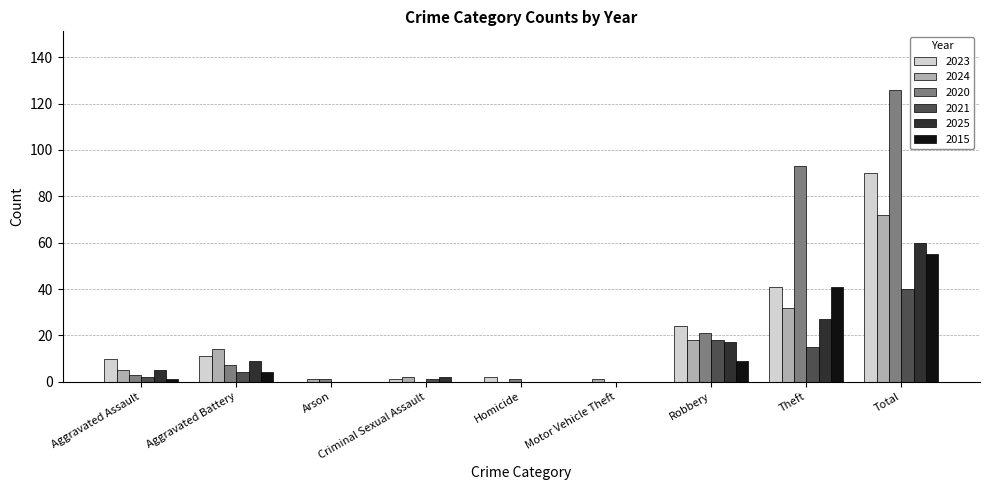

At which label is 2024 closest to 36?

Theft